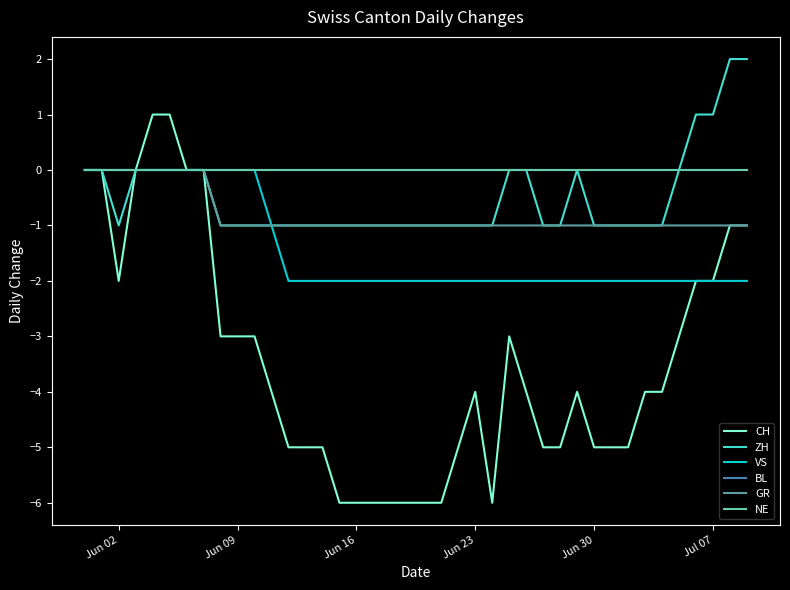

True or false: BL and GR cross at least once.

False